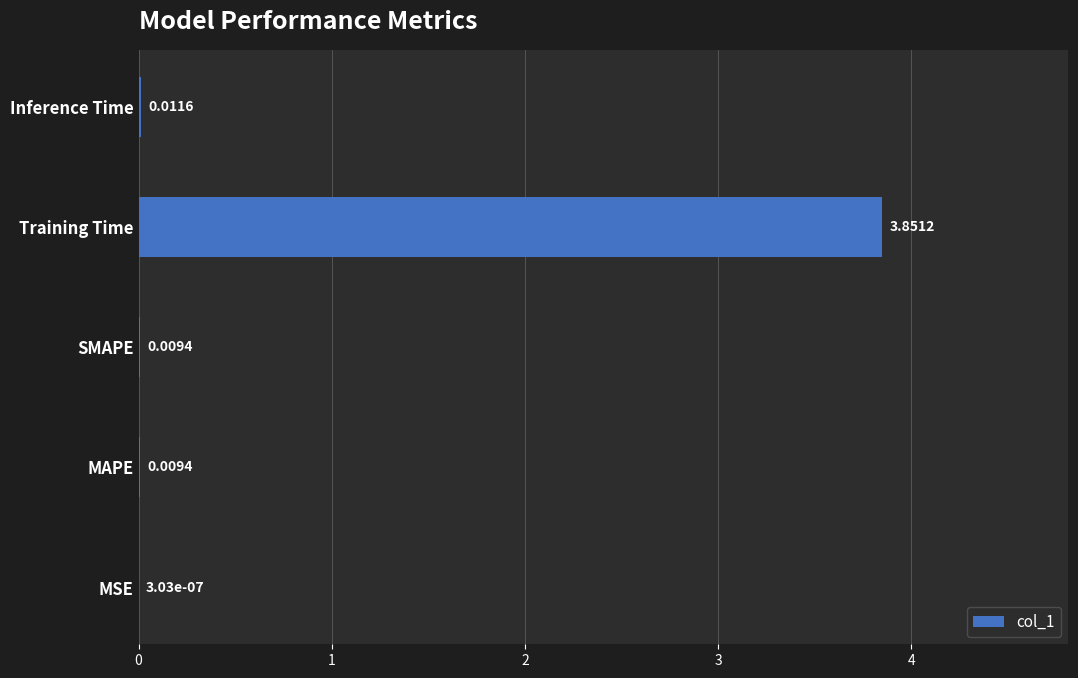

At which label is the value closest to 1?

Inference Time